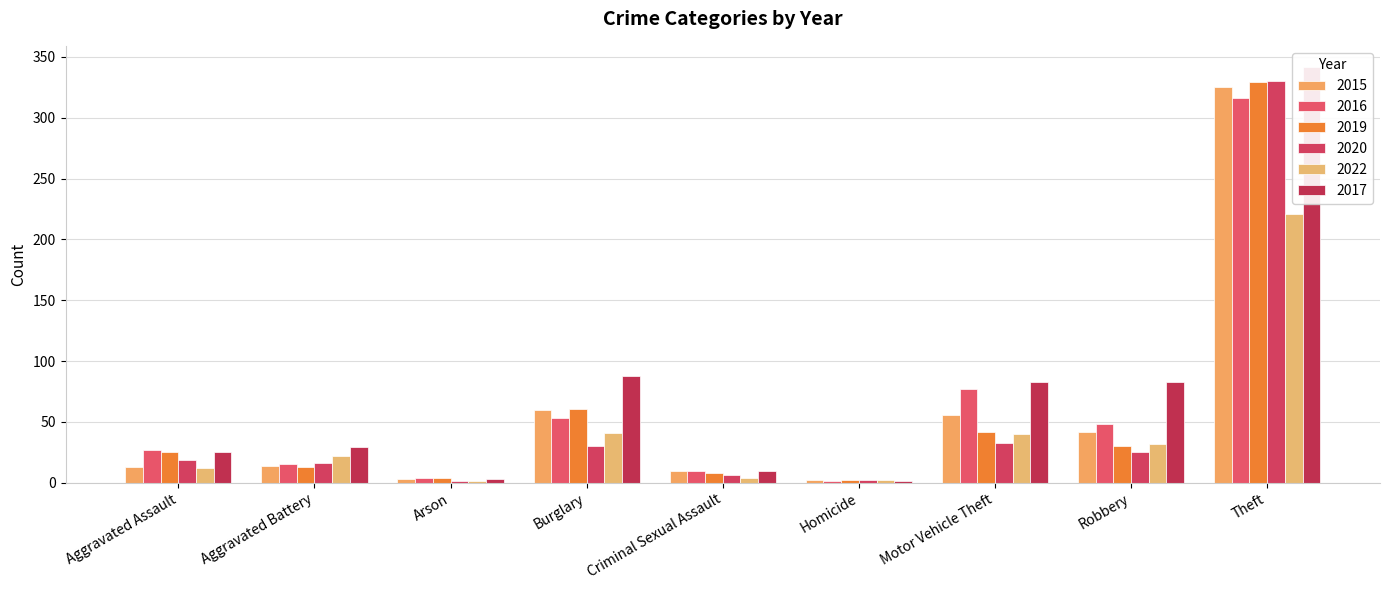

At Aggravated Battery, list the series in order from smallest to largest.

2019, 2015, 2016, 2020, 2022, 2017